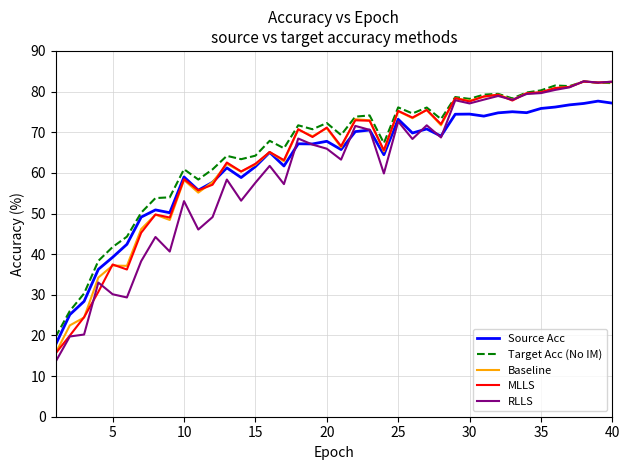

What is the maximum value shown in the chart?

82.5